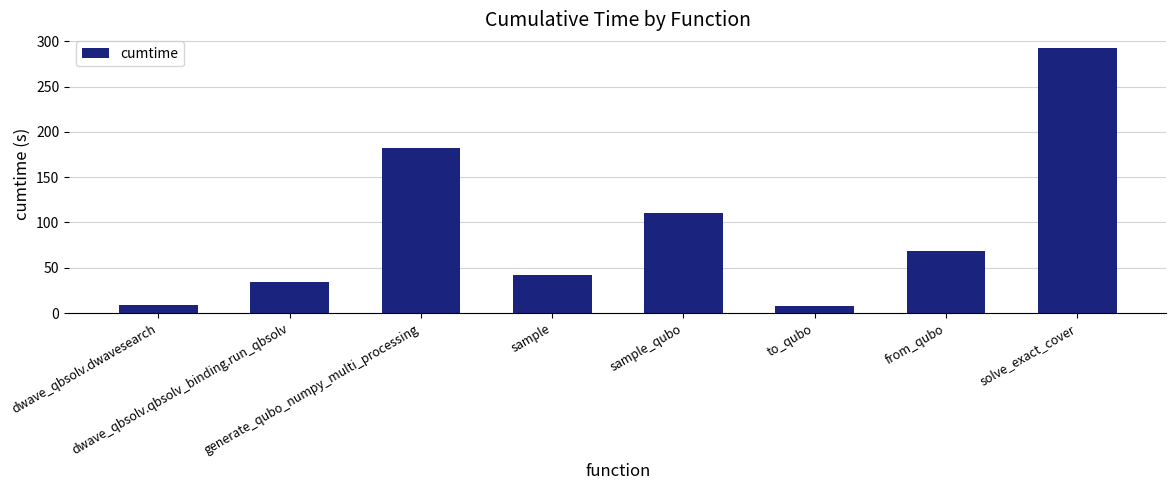

What is the ratio of the value at dwave_qbsolv.dwavesearch to the value at dwave_qbsolv.qbsolv_binding.run_qbsolv?

0.3